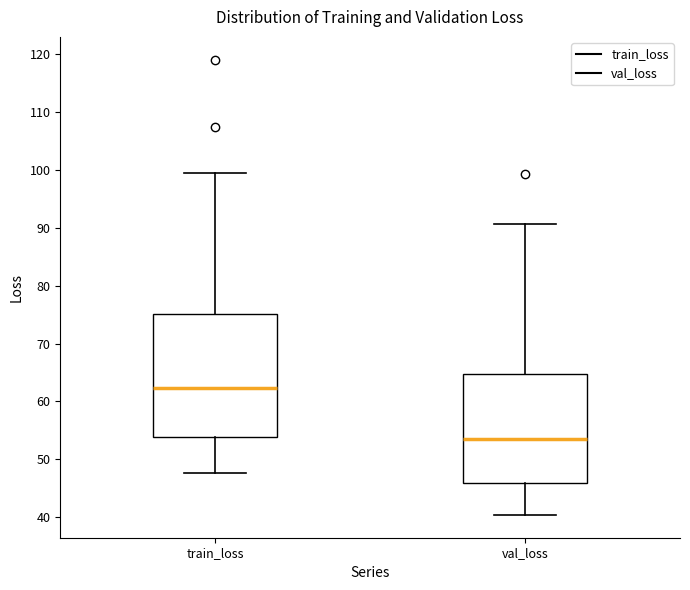

Reading left to right, transcribe this box plot: for each box, give where its median line is, the range the box spans, and where its two whiskers end, as read against the y-axis. The values are not printed on the chart, so give them approximately, as read against the axis.

train_loss: median 62, box 54 to 75, whiskers 48 to 100
val_loss: median 53, box 46 to 65, whiskers 40 to 91